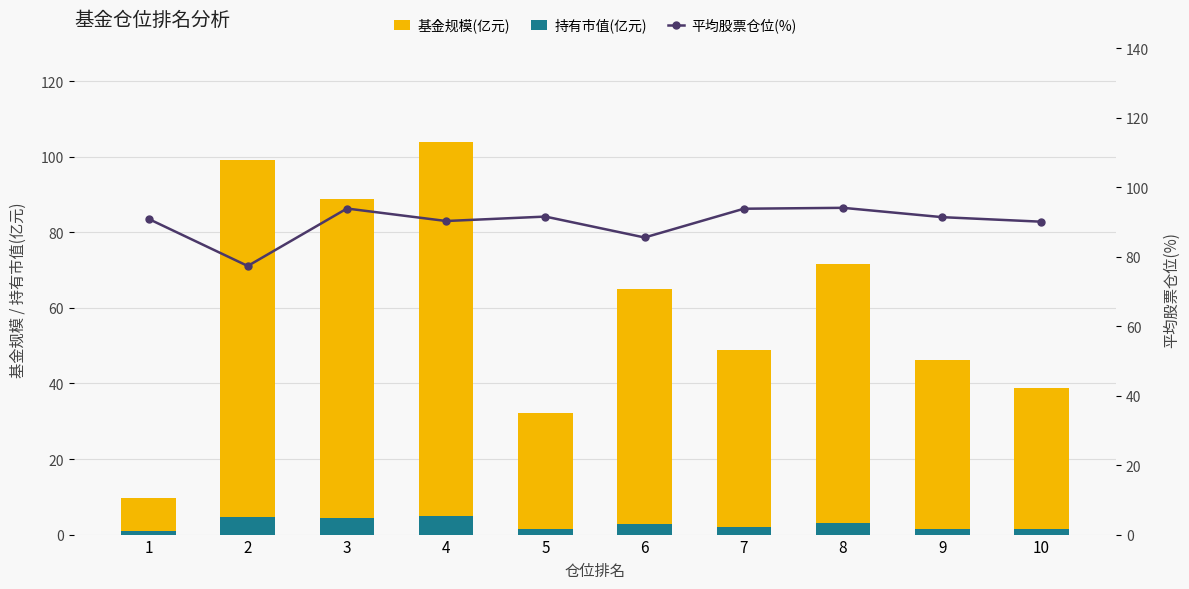

Which series has the largest total across all categories?

平均股票仓位(%)